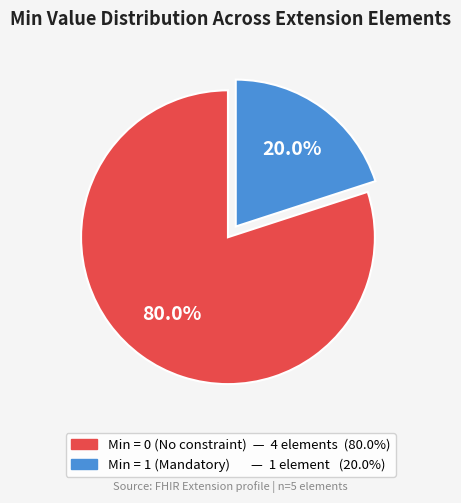

Count the number of slices in the pie.

2